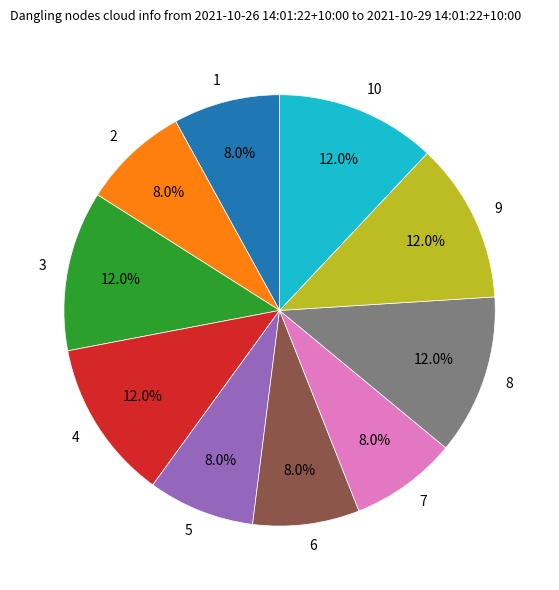

Which has a higher value, 7 or 9?

9